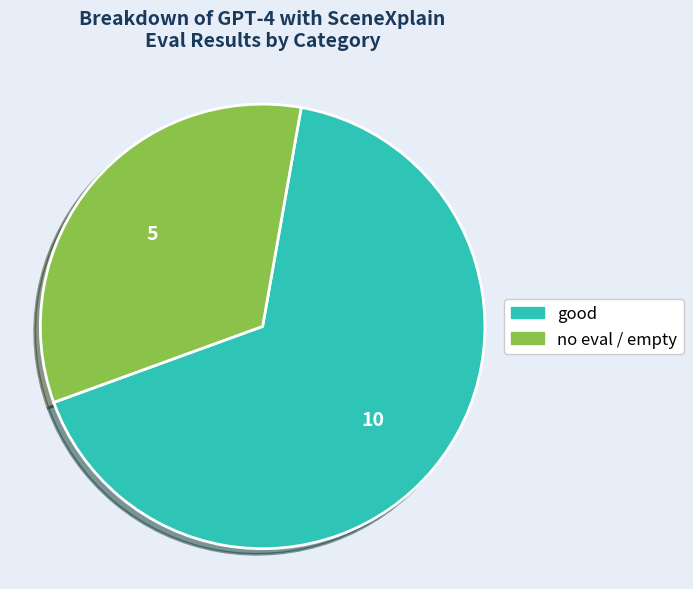

Is there any slice that represents more than half of the pie?

Yes